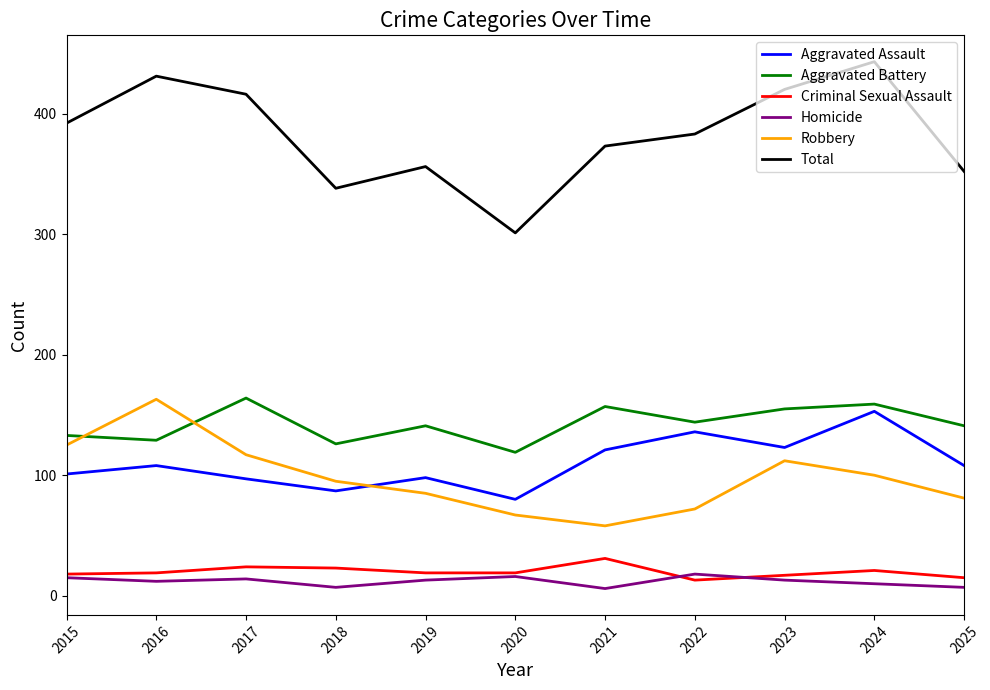

True or false: Aggravated Assault and Homicide cross at least once.

False